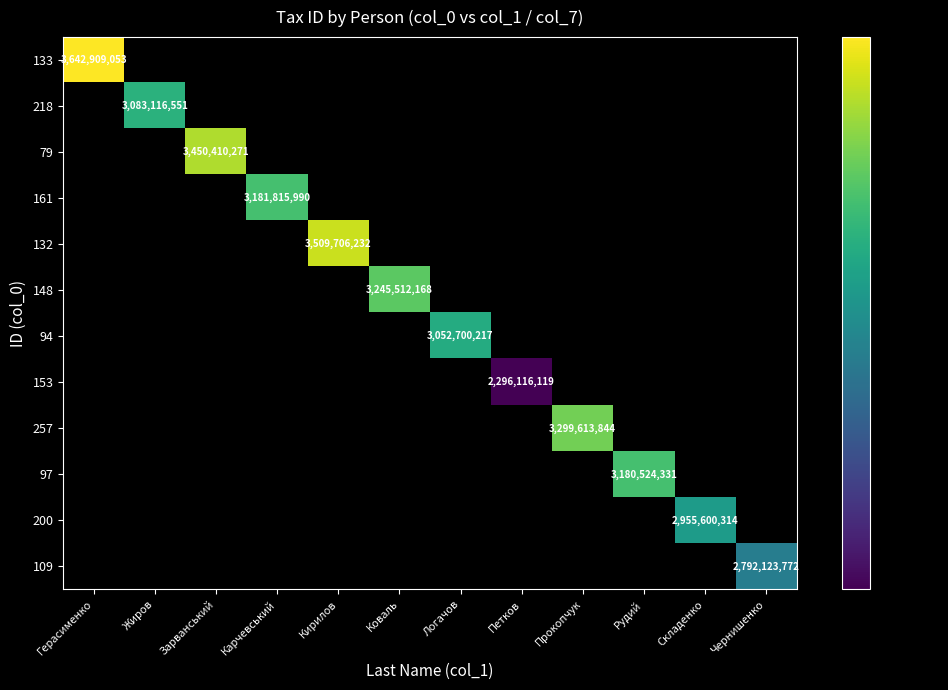

Is the value of 153 at Карчевський greater than the value of 79 at Карчевський?

No